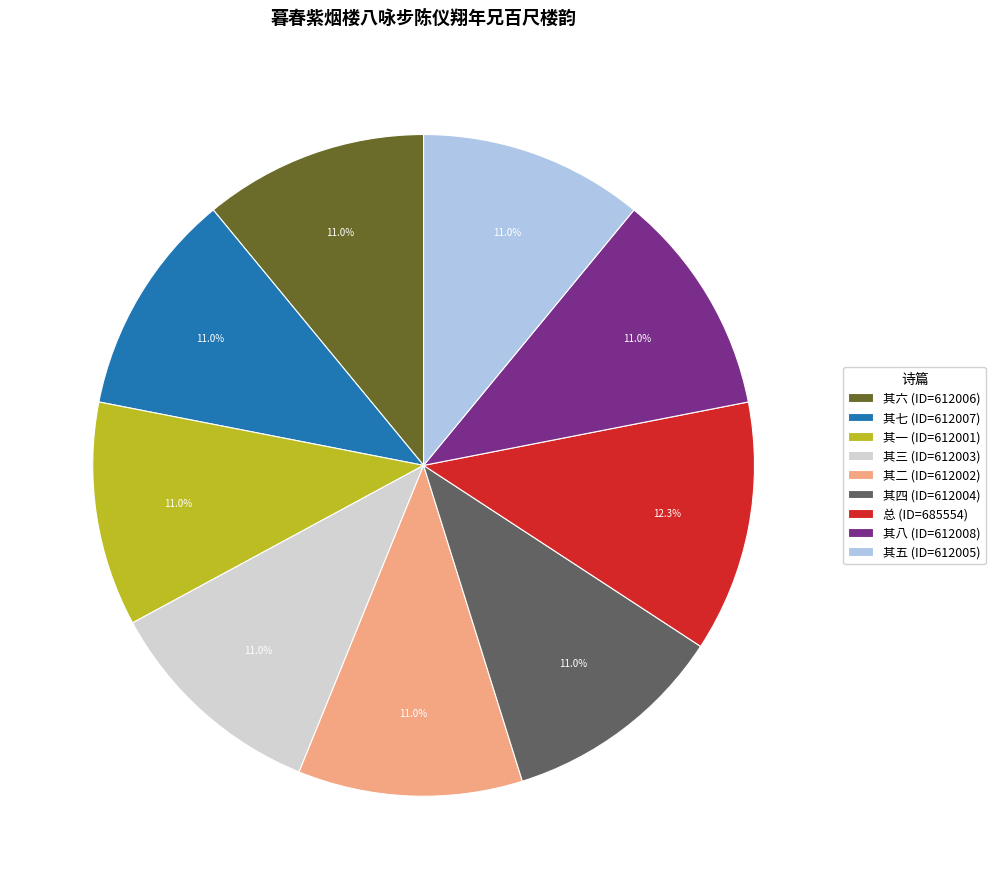

Combined, do 其六 (ID=612006) and 其七 (ID=612007) account for over 50%?

No